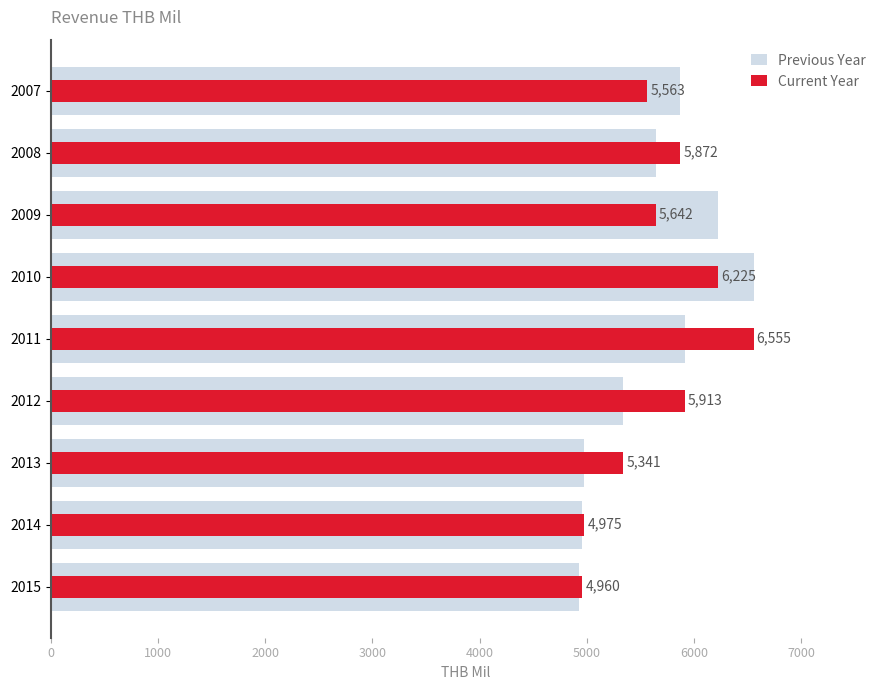

Which series has the largest range (max minus min)?

Previous Year